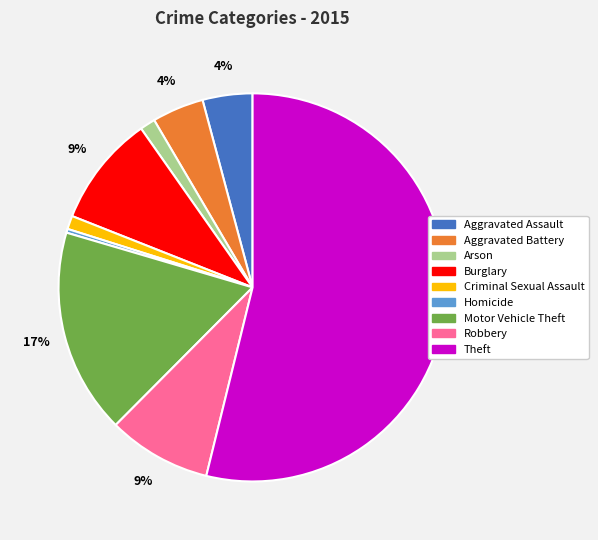

How many slices are in this pie chart?

9